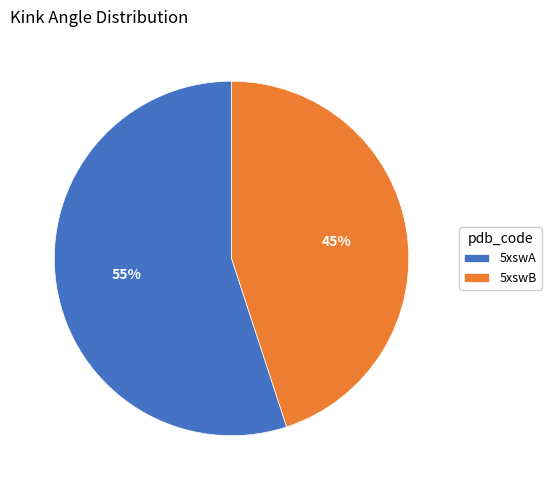

The 5xswA slice represents 55% of the pie. True or false?

True